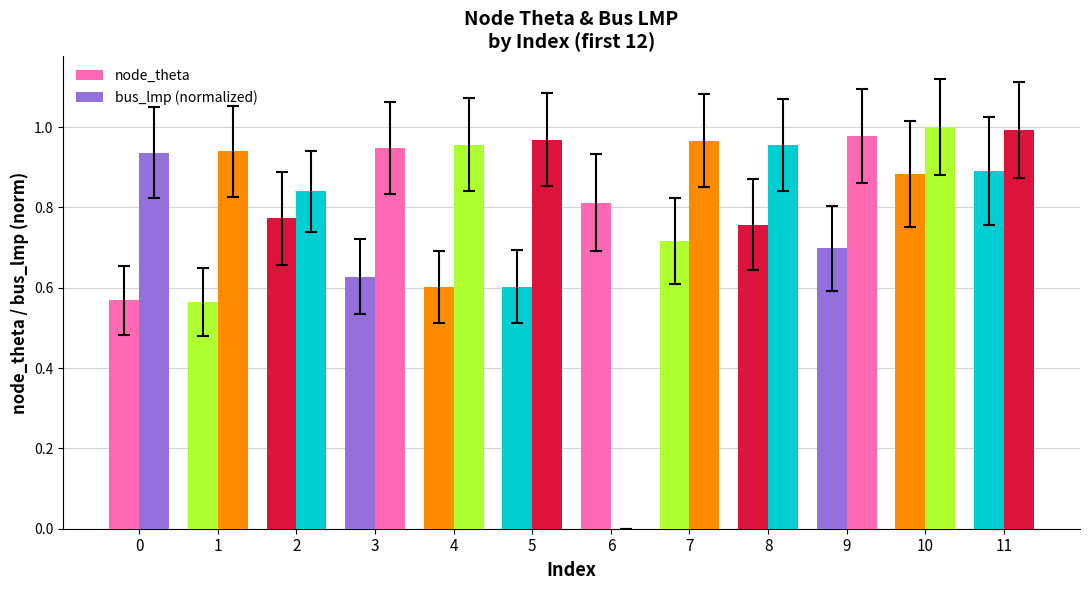

At which category is the sum across all series the highest?

11